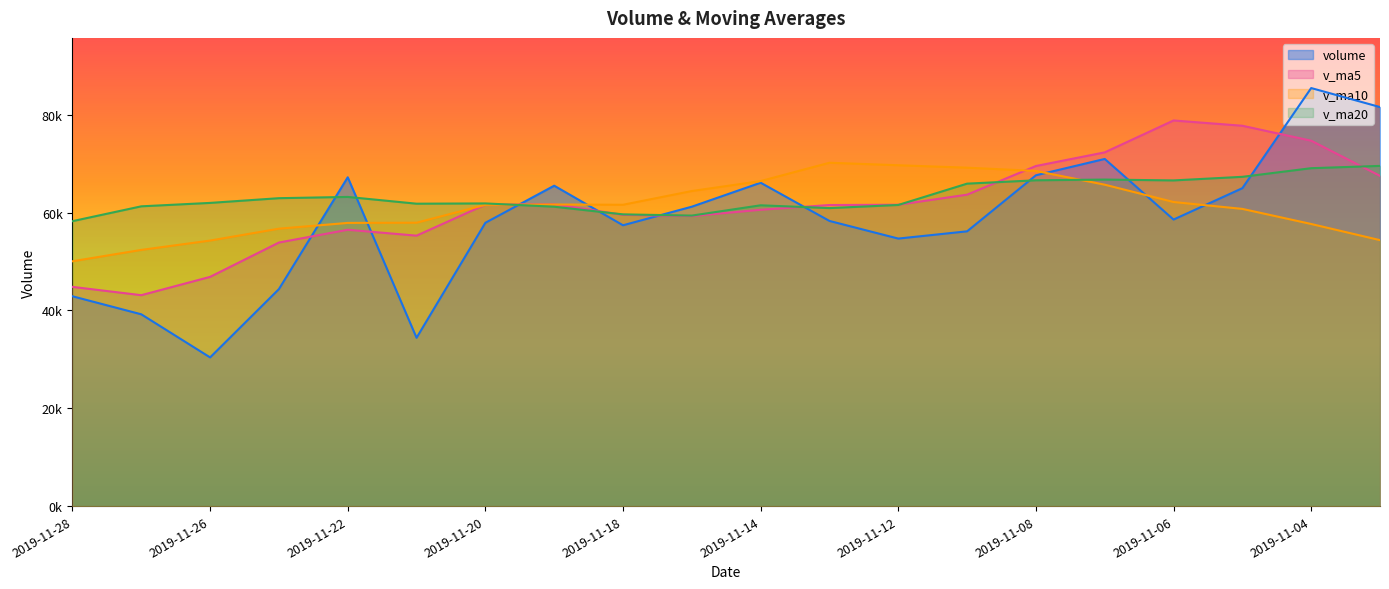

How many lines are shown in the chart?

4